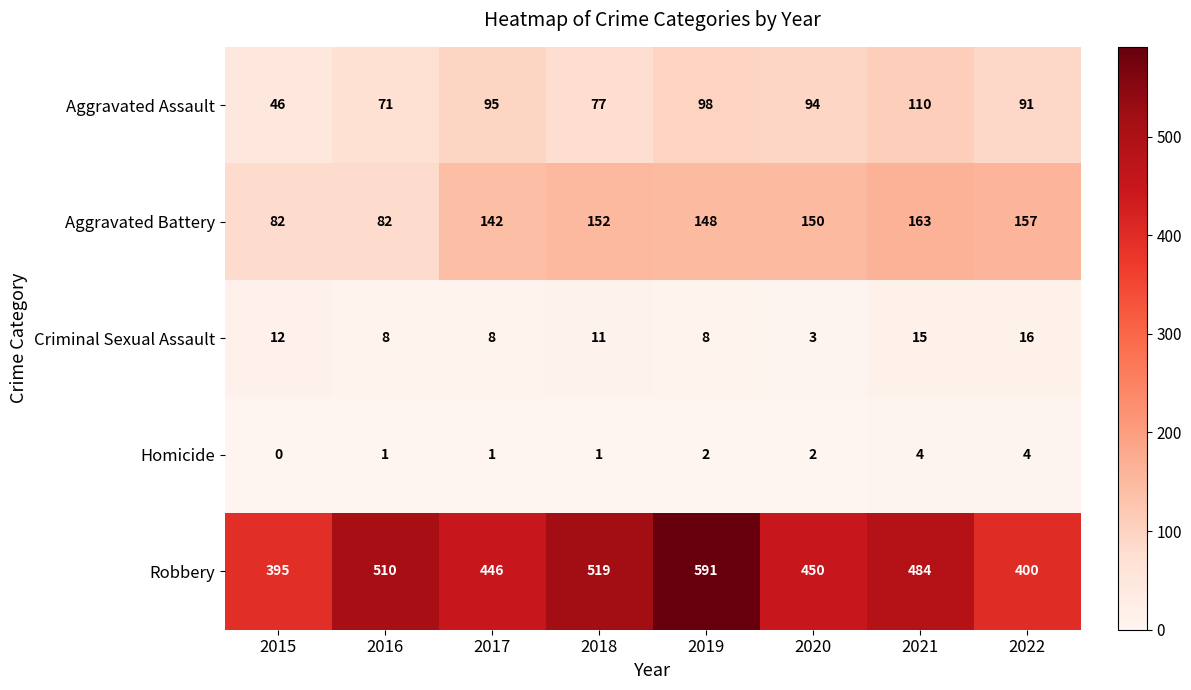

What is the spread (max minus min) of values at 2019?

589